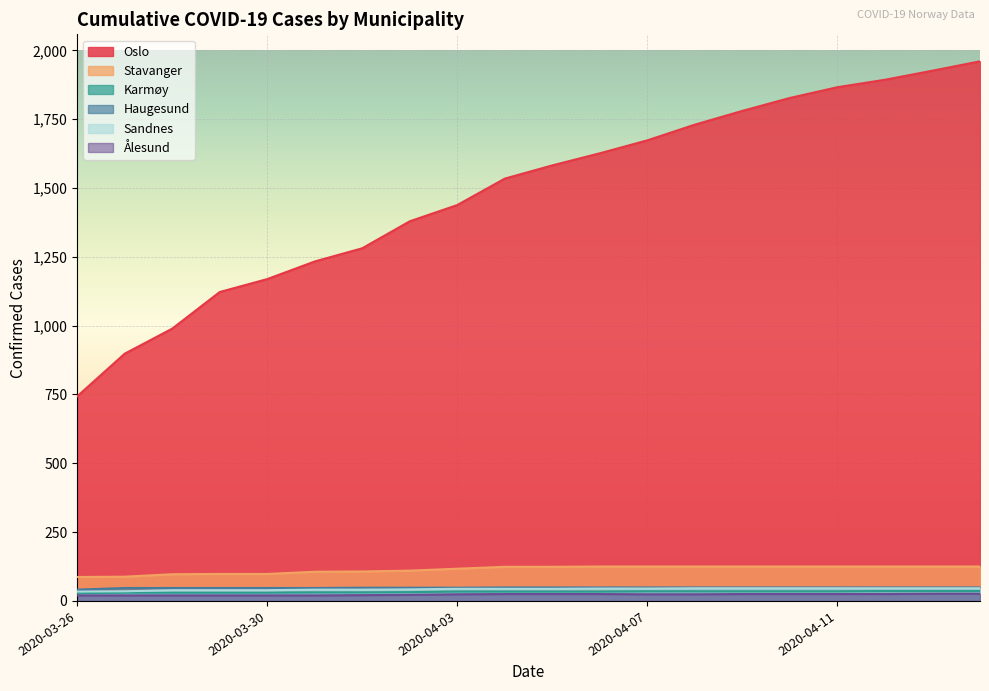

Which series has the largest range (max minus min)?

Oslo